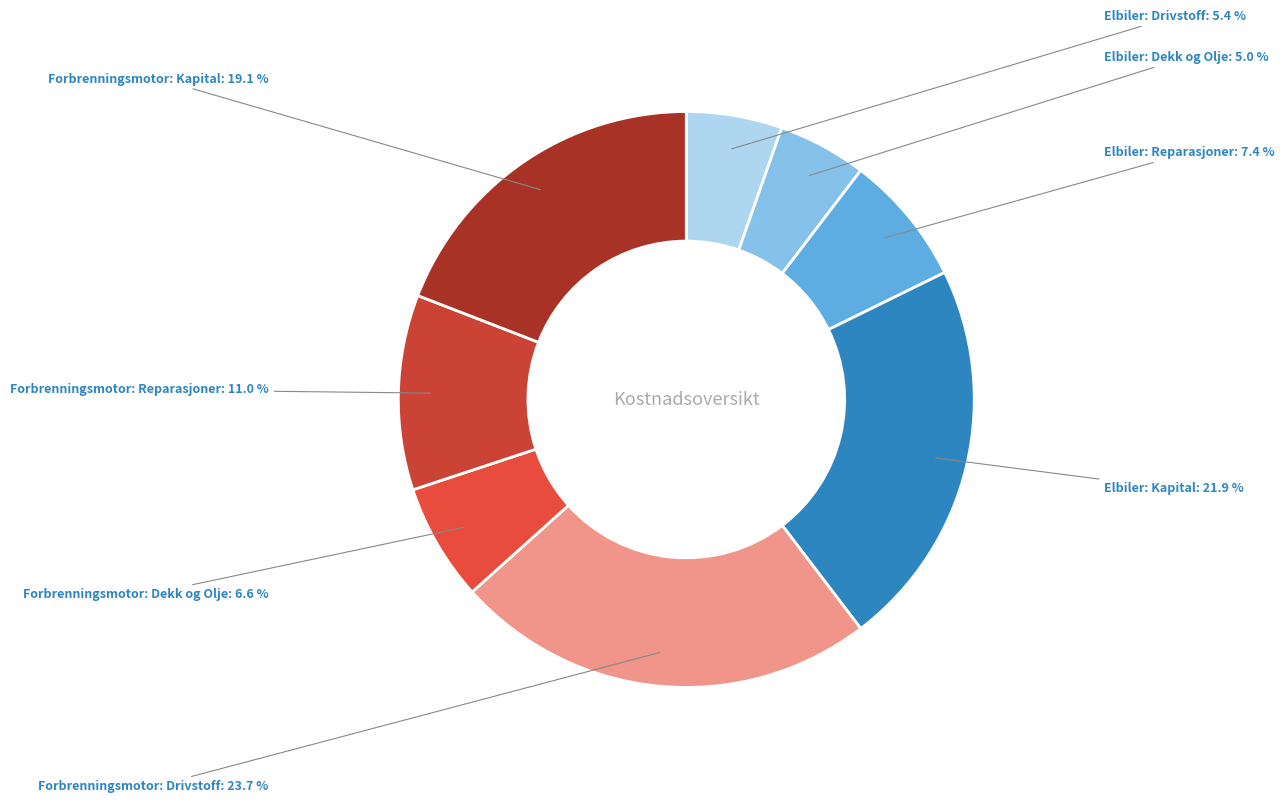

To the nearest percent, what is the difference between the Forbrenningsmotor: Reparasjoner and Forbrenningsmotor: Kapital slice percentages?

8%